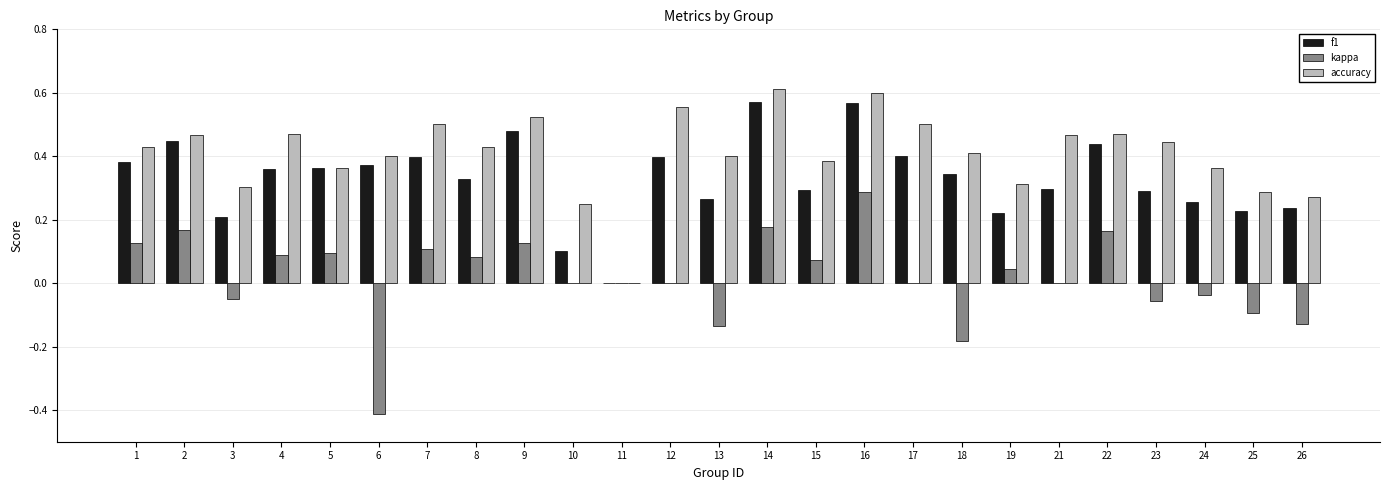

Which series changed the most between 16 and 23?

kappa